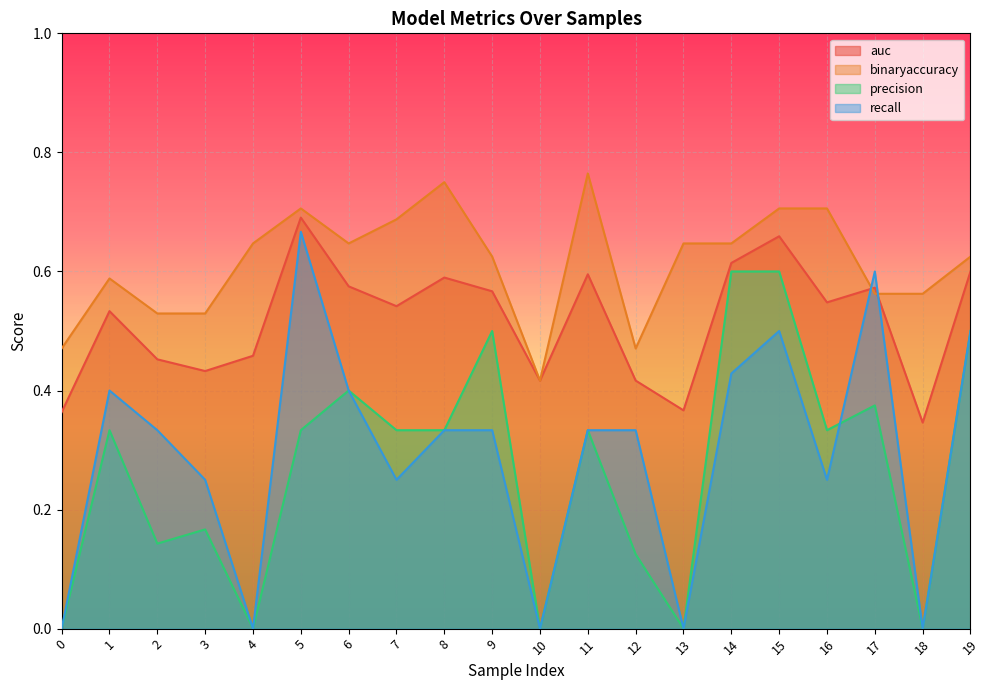

What is the sum of all auc values?

10.3